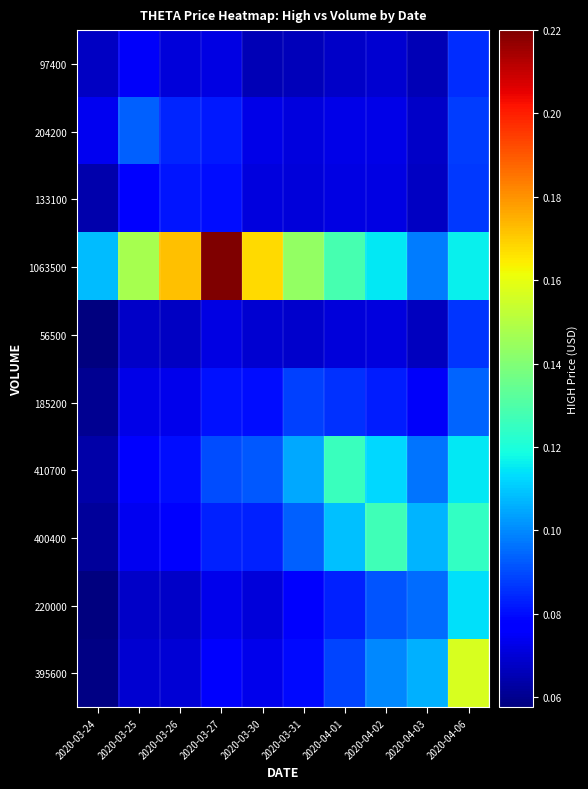

What is the spread (max minus min) of values at 2020-04-01?

0.1